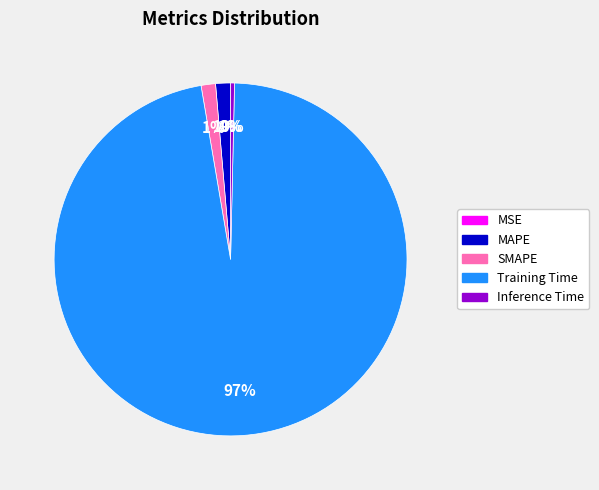

Is the sum of MAPE and SMAPE greater than half?

No